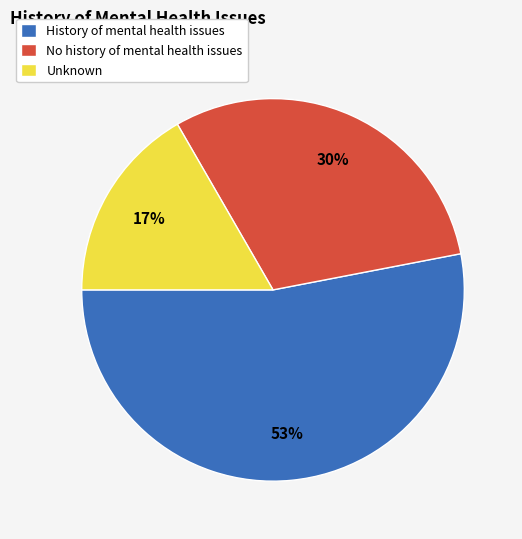

Which has a higher value, No history of mental health issues or History of mental health issues?

History of mental health issues